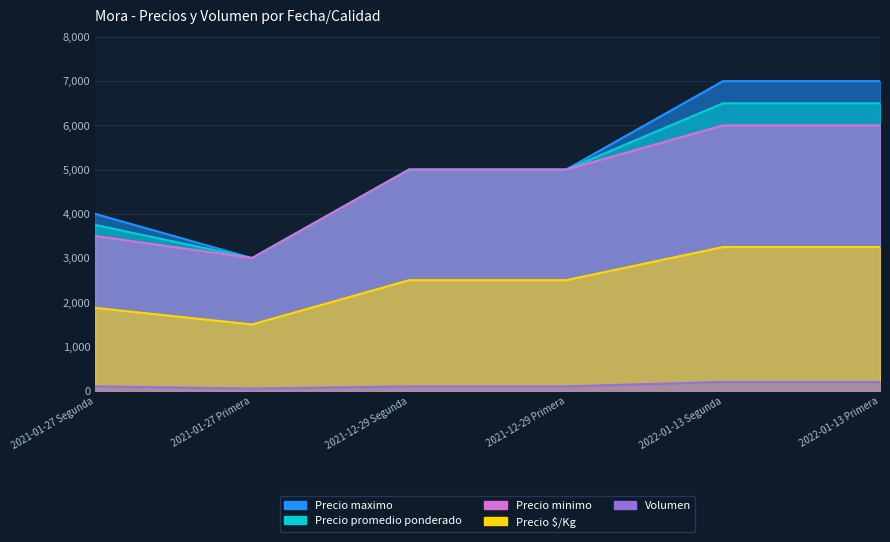

What is the greatest value displayed?

7000